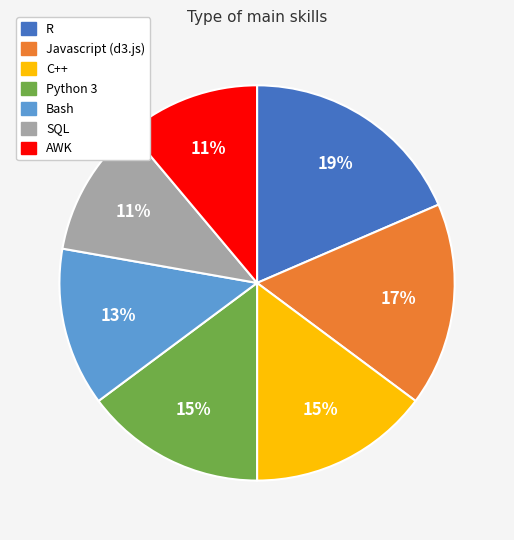

Which category has the biggest portion of the pie?

R